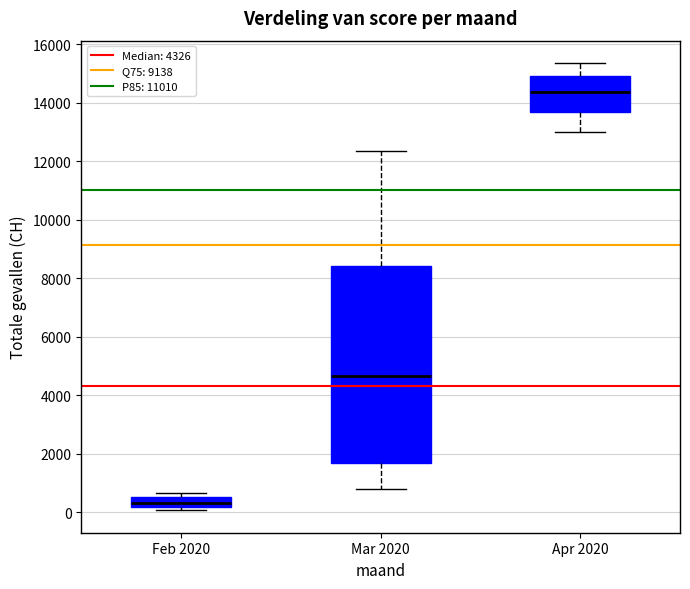

Which box's median line is the highest?

Apr 2020